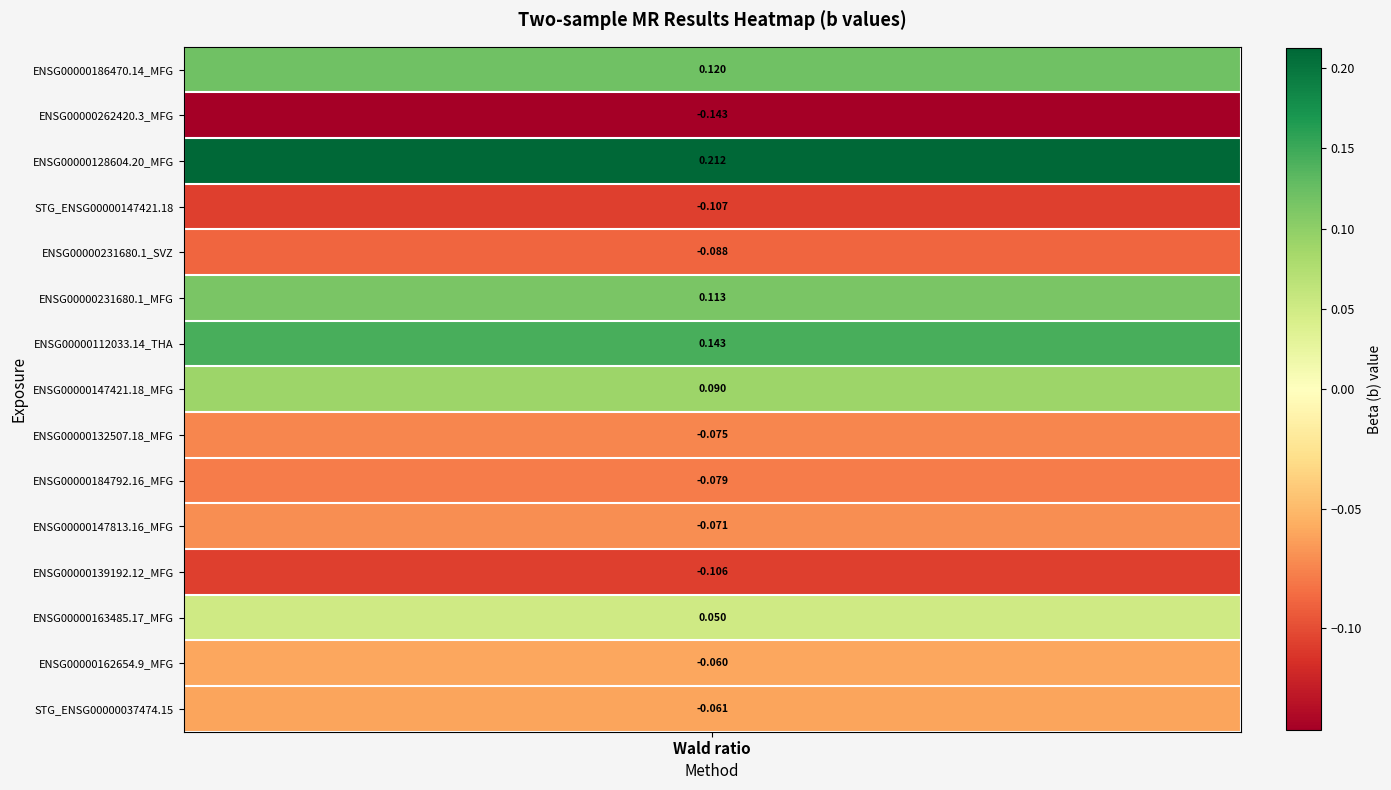

Count the number of values greater than 0.

6